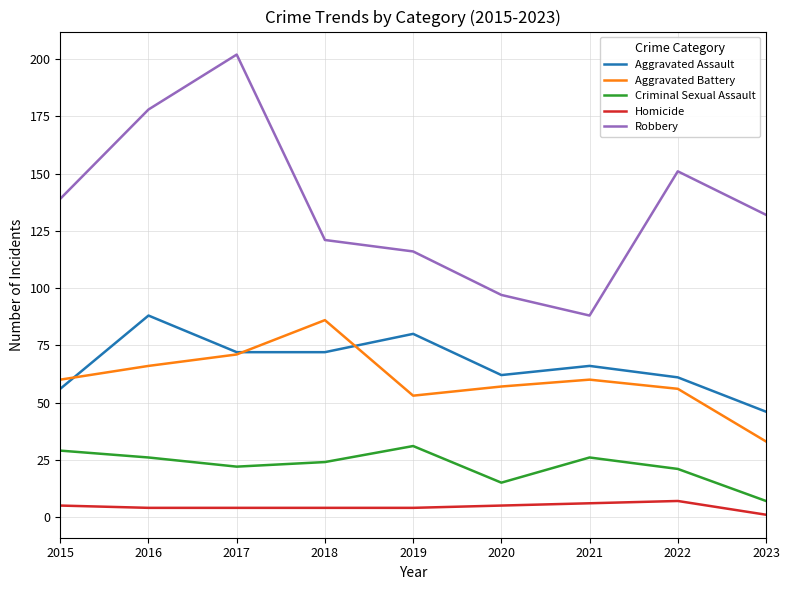

How many lines are shown in the chart?

5